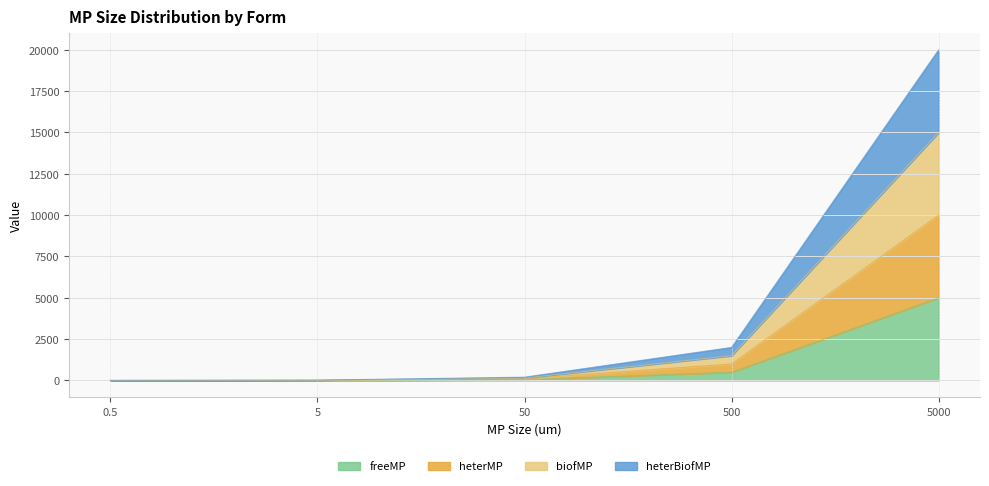

Where does the heterMP series first go above 100?

500